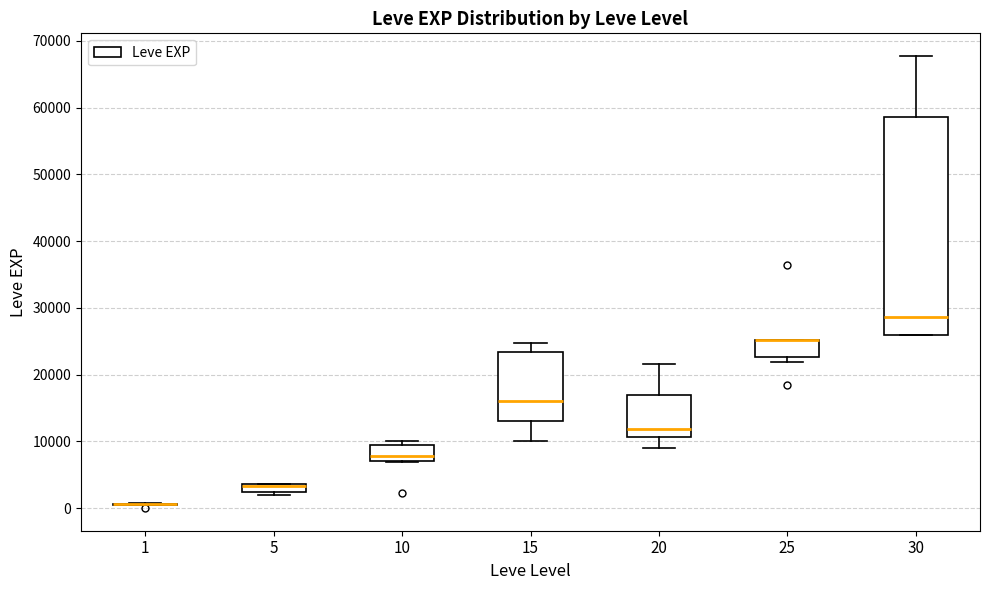

Where is the lower edge of the box at x = 10 on the y-axis? The values are not printed on the chart, so give them approximately, as read against the axis.

7000